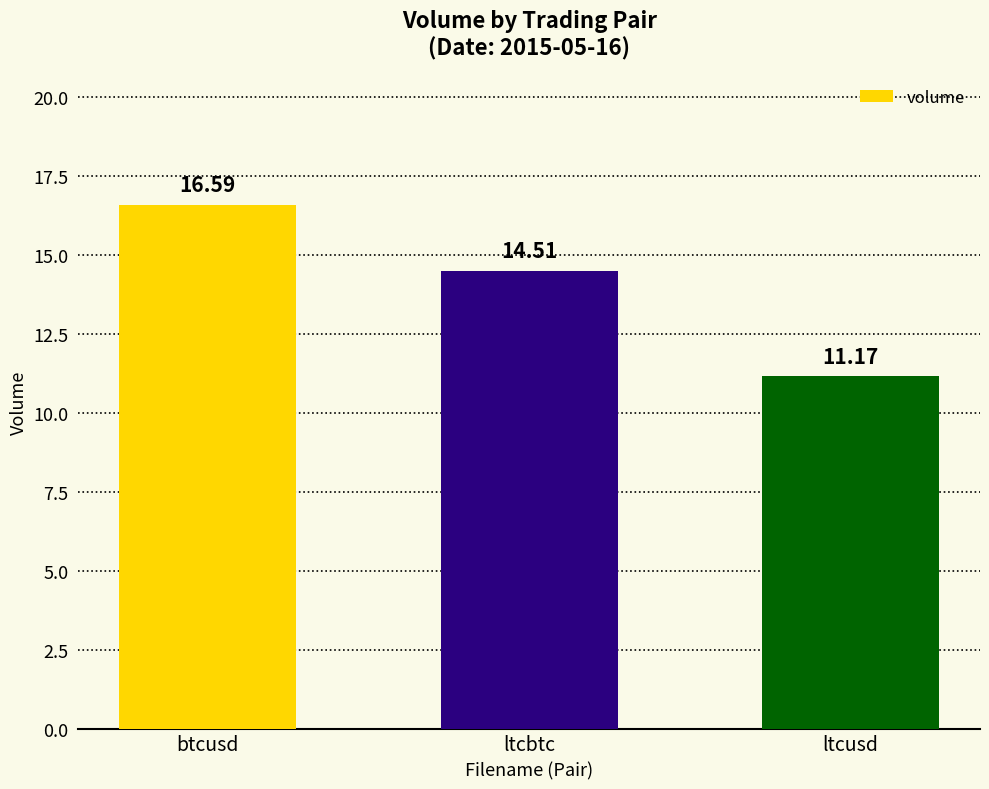

What is the ratio of the value at btcusd to the value at ltcusd?

1.5